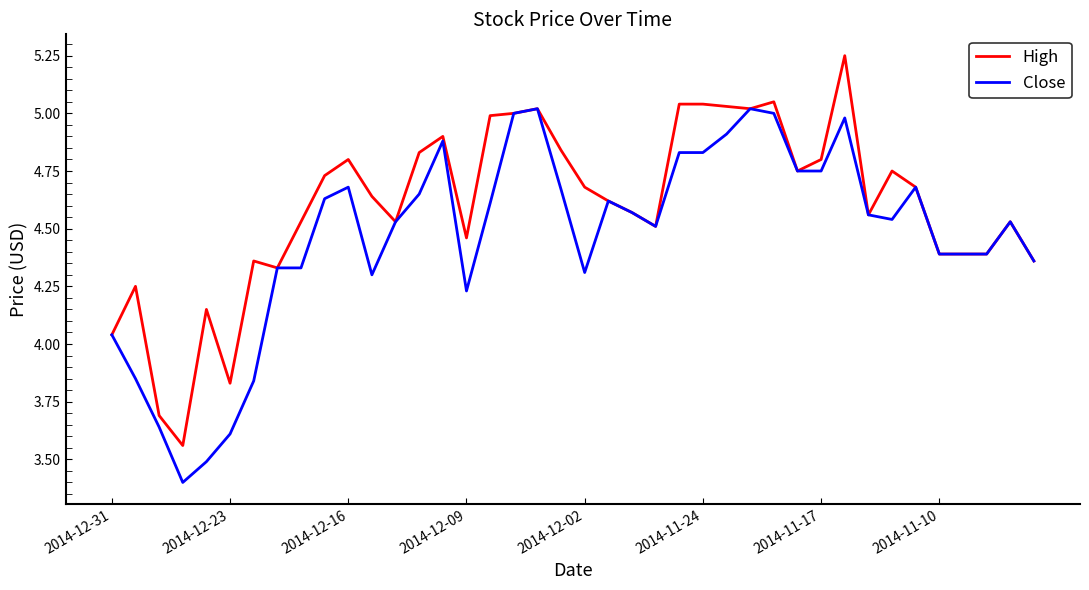

List the series in order of their peak value, highest first.

High, Close